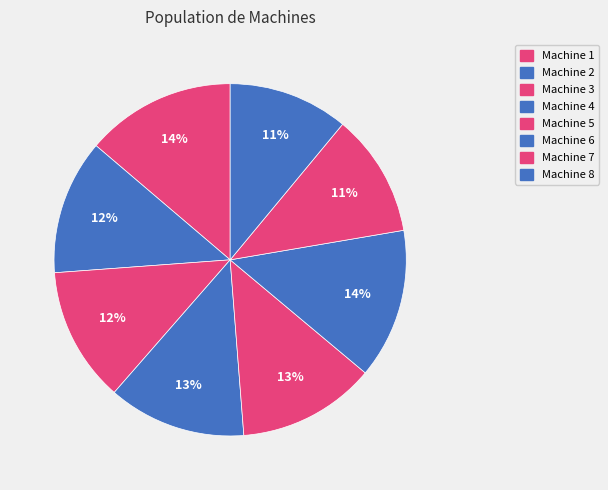

To the nearest percent, what portion does Machine 3 represent?

12%